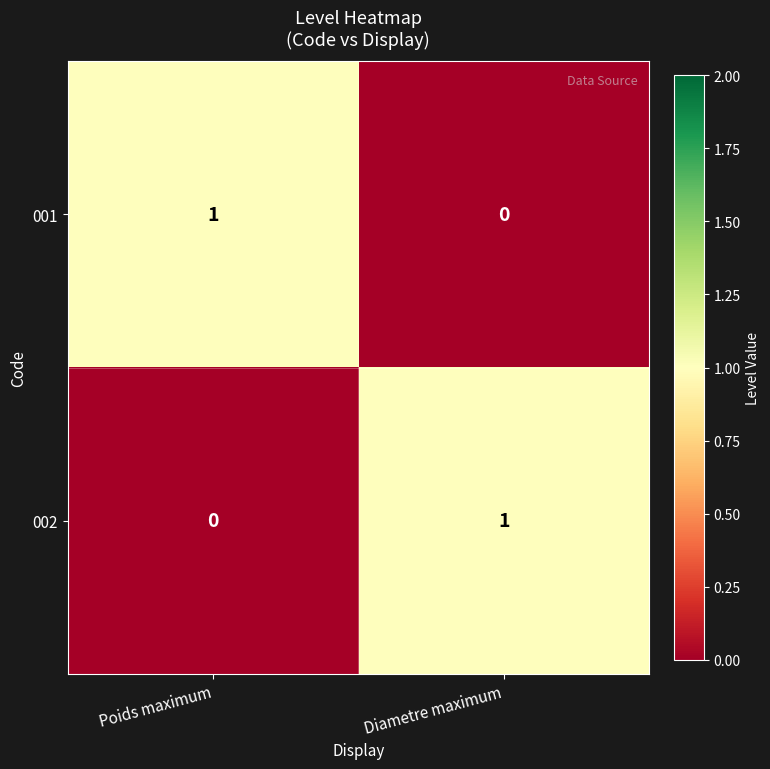

Is the value of 001 at Poids maximum greater than the value of 002 at Poids maximum?

Yes